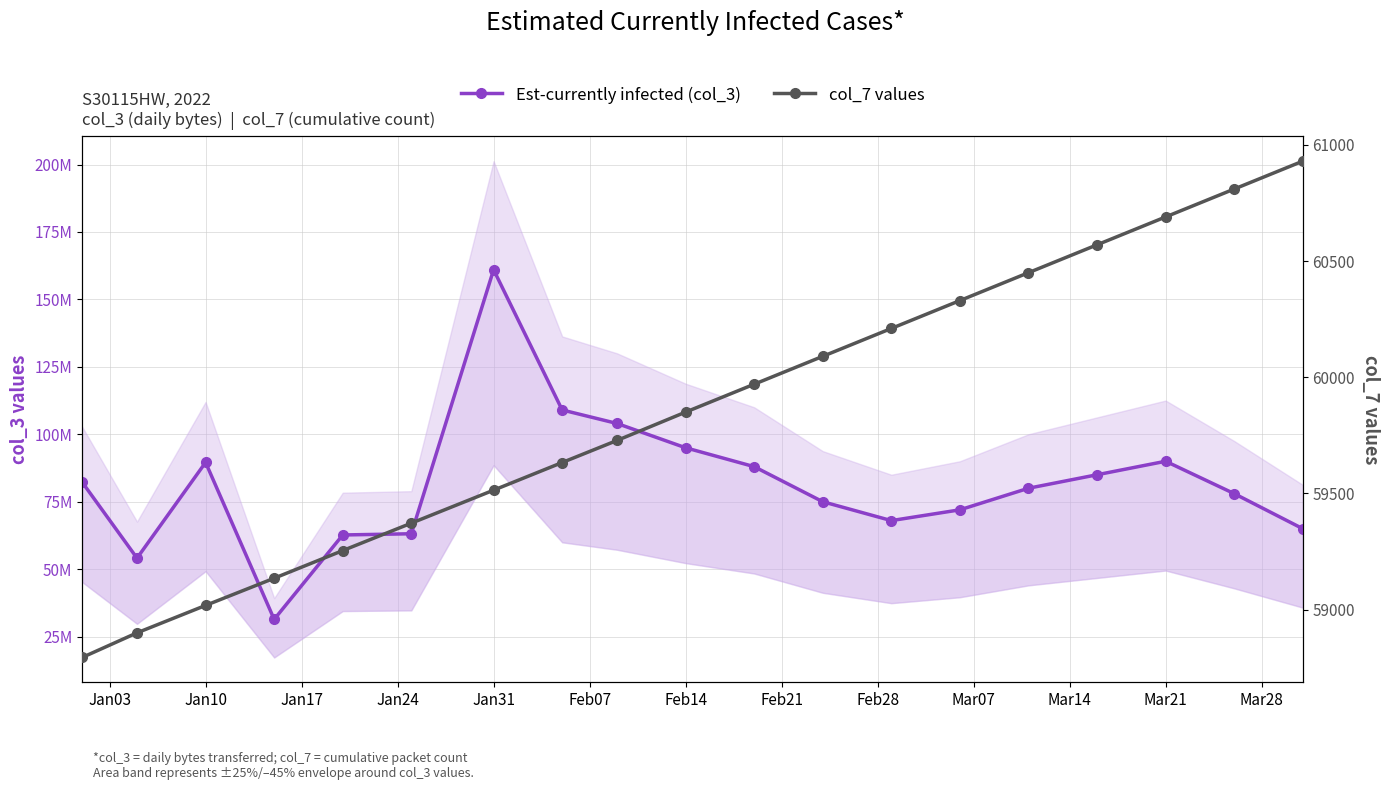

Which series has the widest spread of values?

Est-currently infected (col_3)